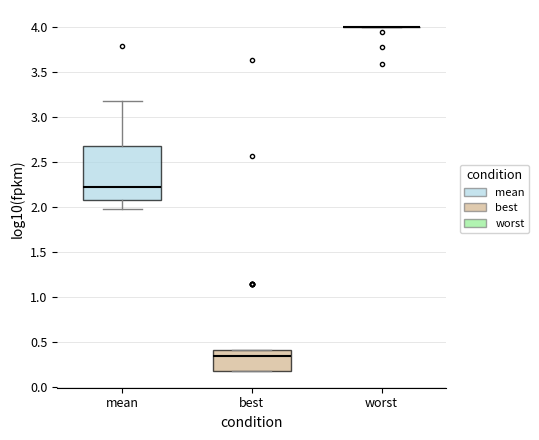

Reading left to right, read every box against the y-axis: the position of its median line, the range the box covers, and the ends of its whiskers. The values are not printed on the chart, so give them approximately, as read against the axis.

mean: median 2.25, box 2.10 to 2.70, whiskers 2.00 to 3.15
best: median 0.35, box 0.20 to 0.40, whiskers 0.20 to 0.40
worst: box collapsed to a line at 4.00, whiskers 4.00 to 4.00